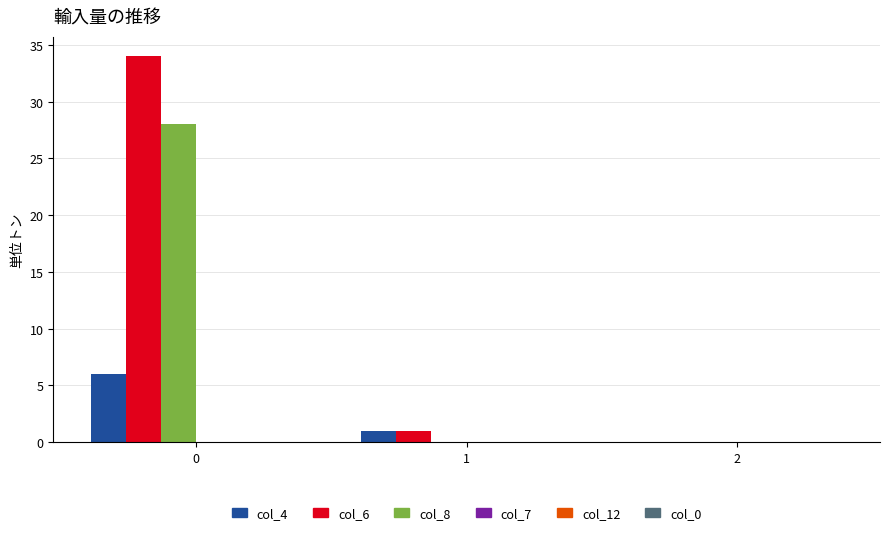

What is the maximum value shown in the chart?

34